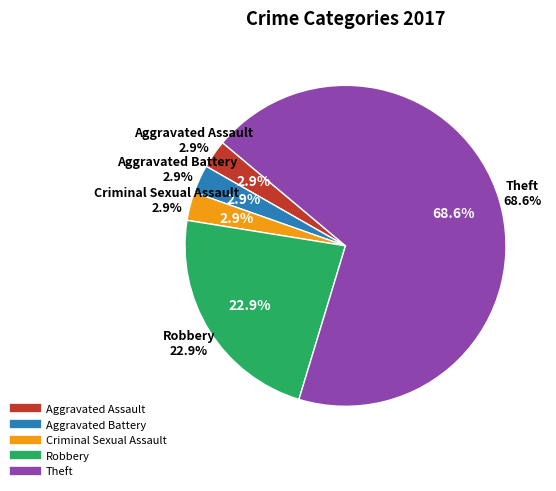

What is the largest slice in the pie chart?

Theft